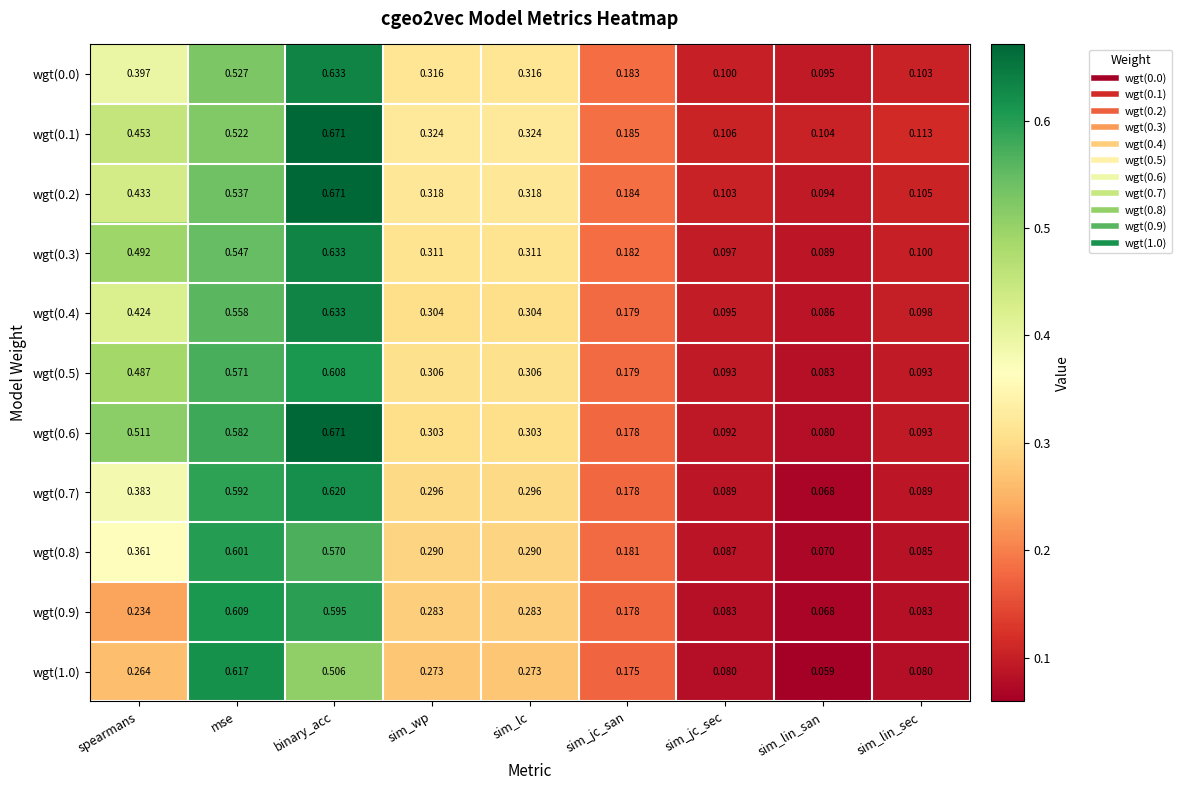

Which category has the lowest value across all series?

sim_lin_san